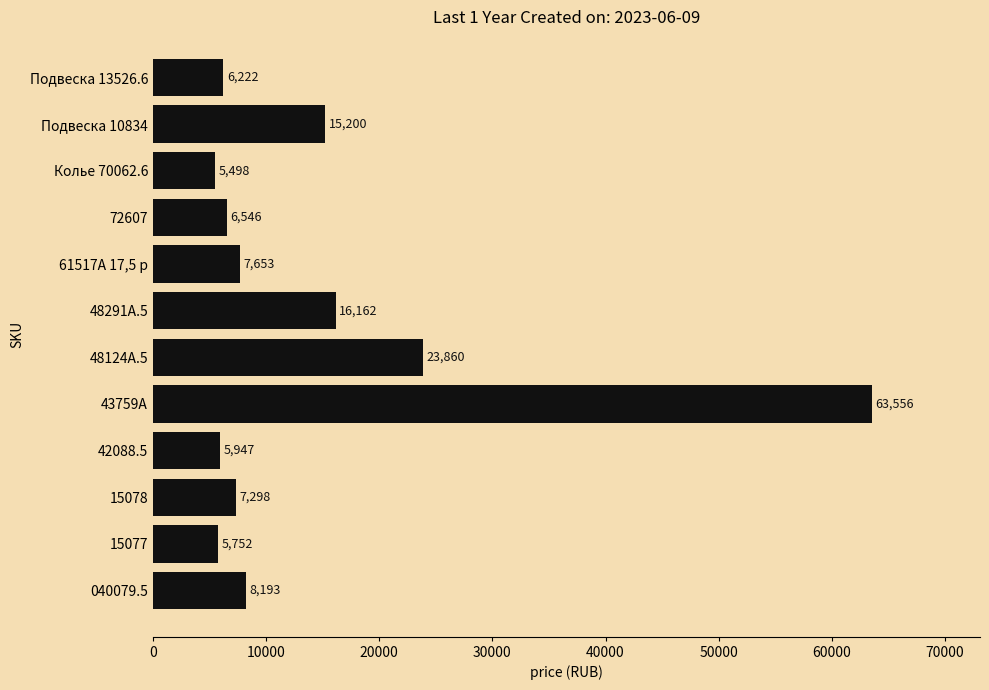

Is it true that the value at 48291А.5 is 24173?

False